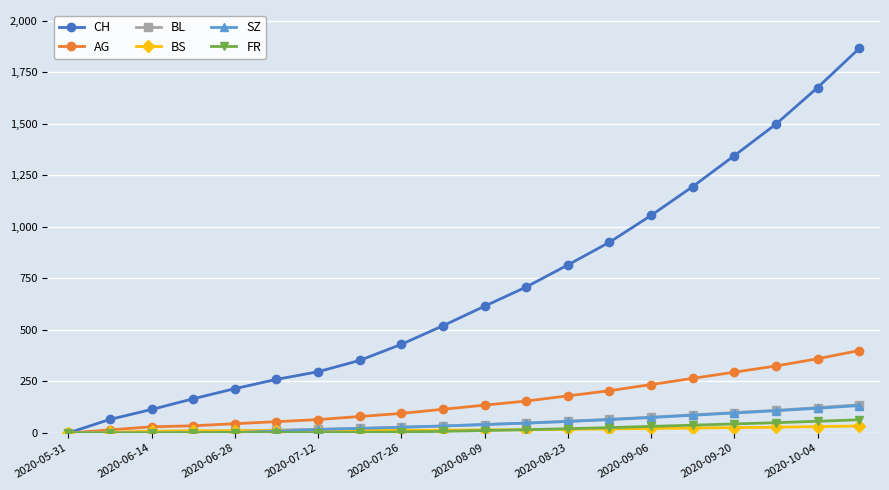

Count the number of categories in the chart.

20